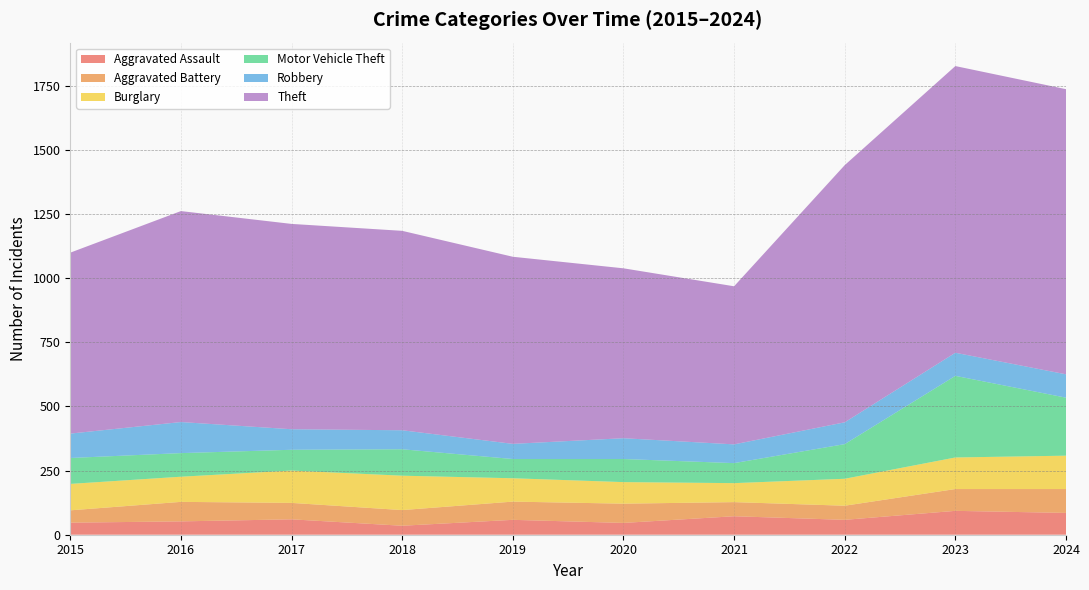

Reading left to right, transcribe all the data shown in this chart.

Aggravated Assault: 47	52	60	35	58	46	72	58	93	85
Aggravated Battery: 48	76	64	61	71	75	55	55	85	93
Burglary: 103	98	126	134	91	84	74	105	123	130
Motor Vehicle Theft: 101	92	81	103	75	90	78	135	318	226
Robbery: 95	121	80	74	59	81	73	85	90	91
Theft: 705	822	800	777	729	662	616	1002	1117	1111